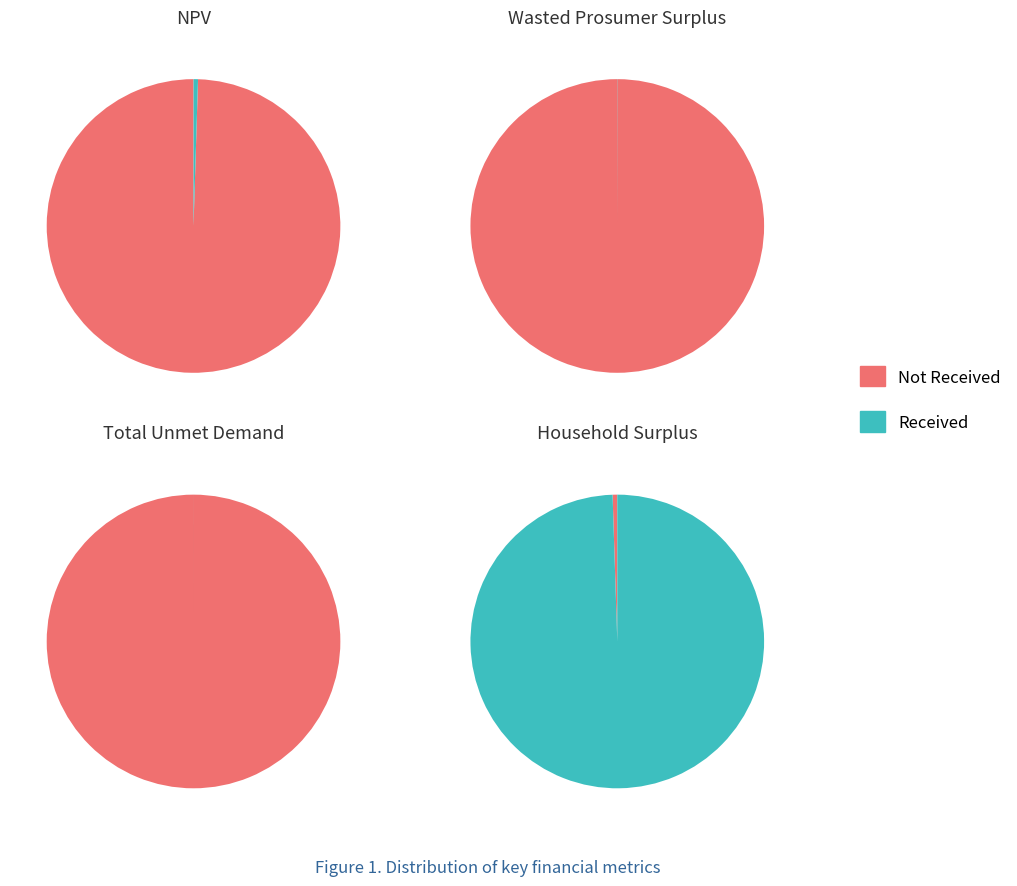

Is there any slice that represents more than half of the pie?

Yes